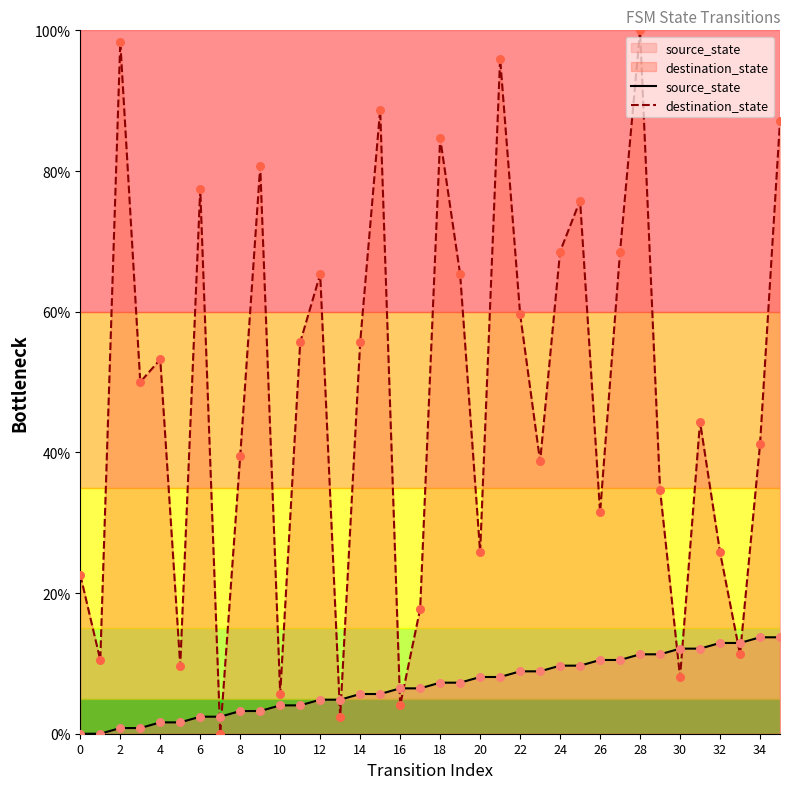

At how many categories does at least one series exceed 75?

9